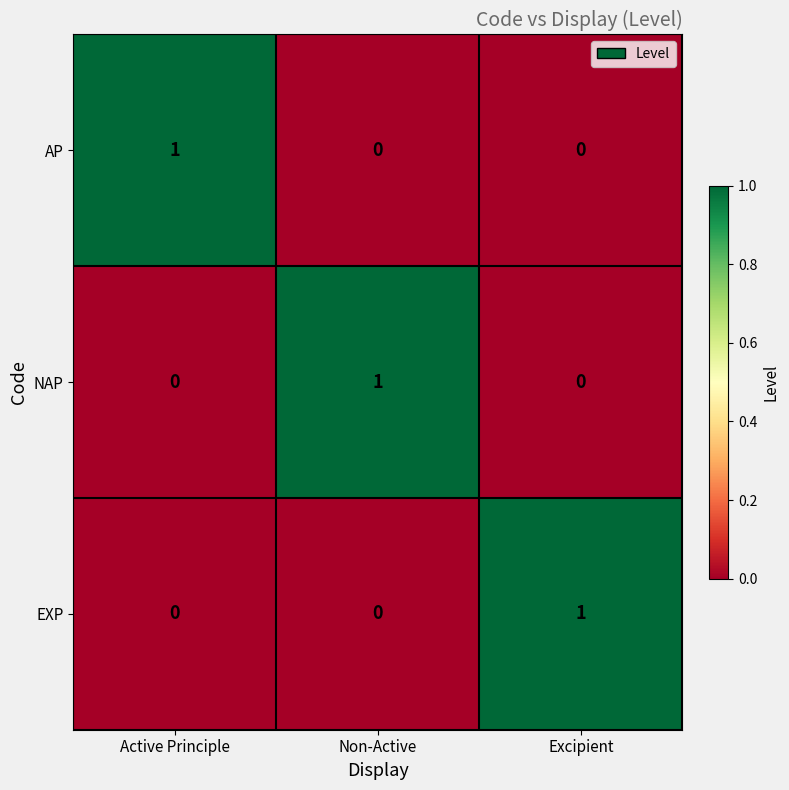

True or false: NAP has a value of 0 at Excipient.

True